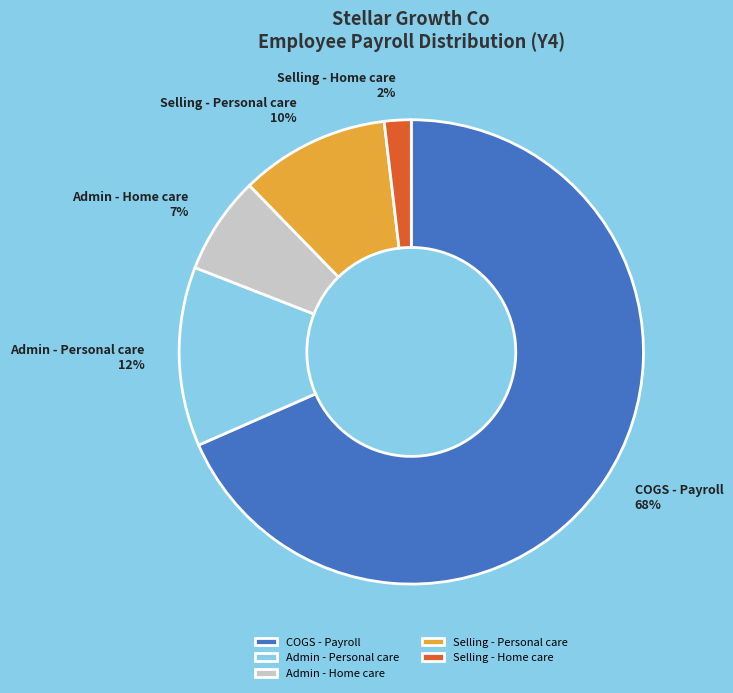

Which category has the smallest portion of the pie?

Selling - Home care